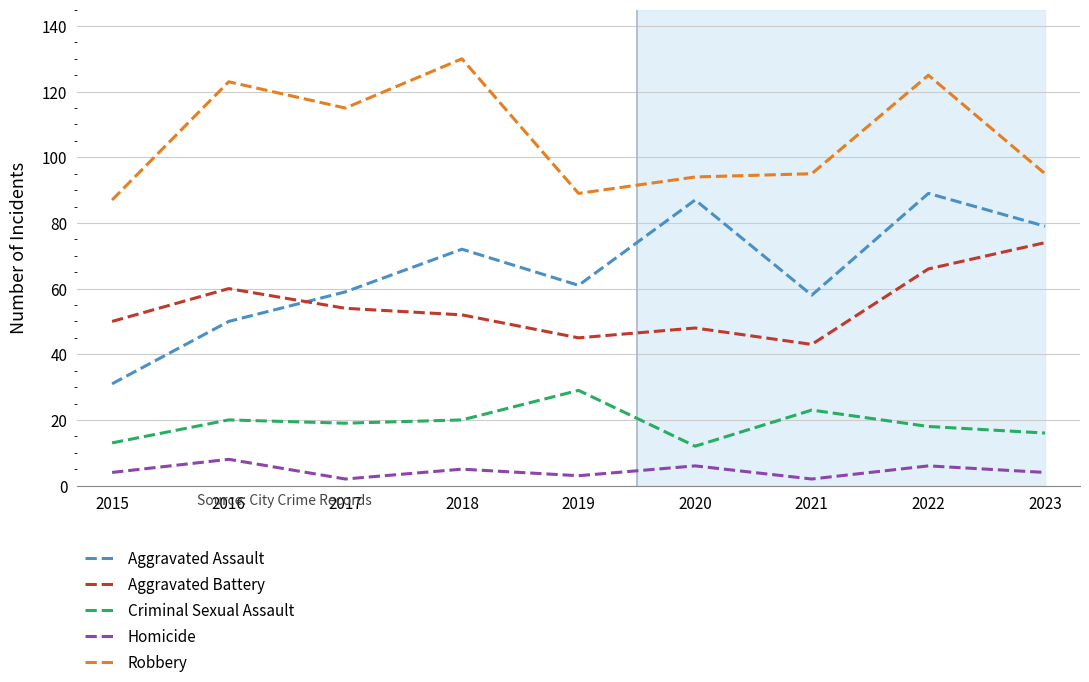

What is the difference between the highest and lowest values at 2023?

91